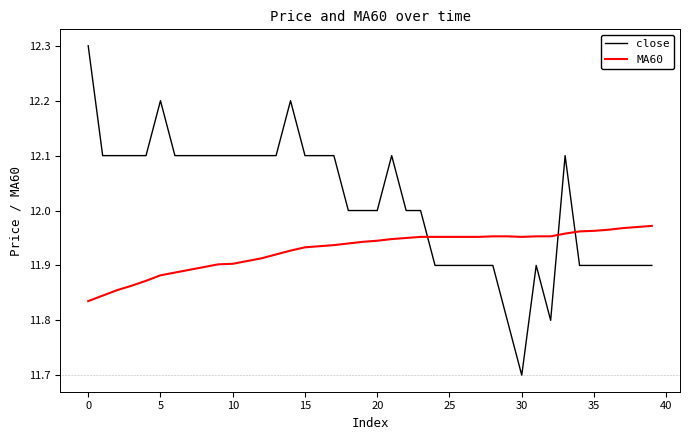

True or false: MA60 and close cross at least once.

True